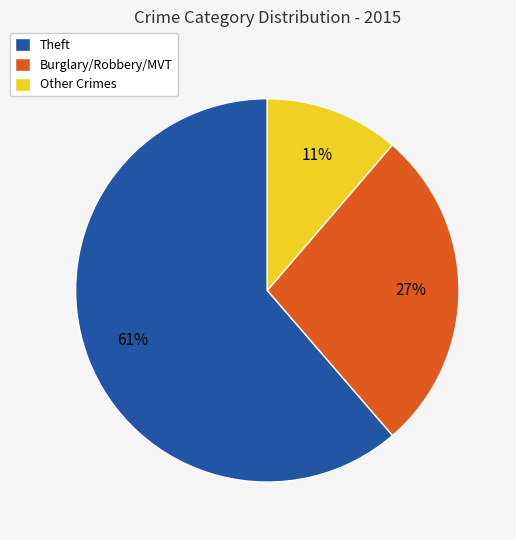

Is there a majority slice in this chart?

Yes